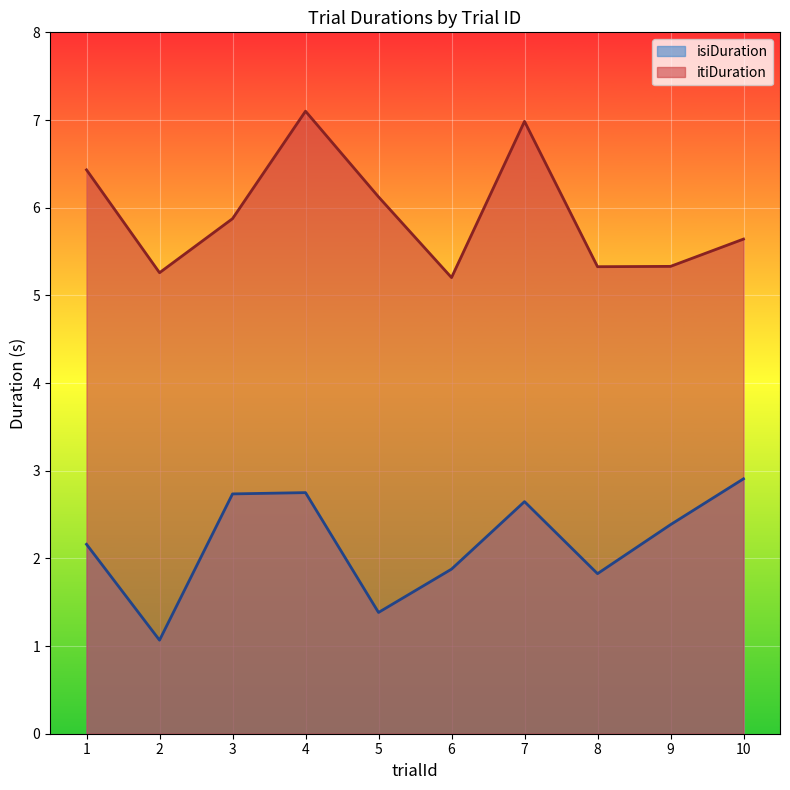

Which has a higher value, 6 or 9?

9